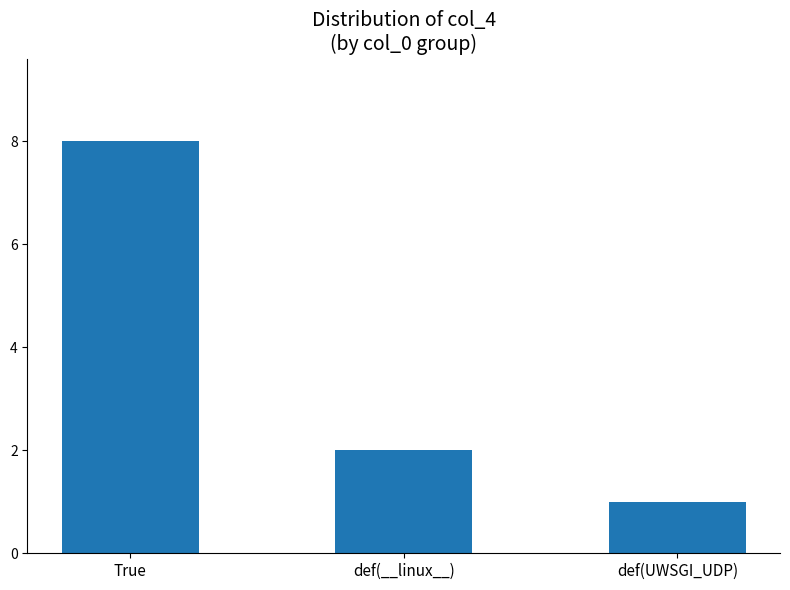

What is the value of the 1st bar from the left?

8